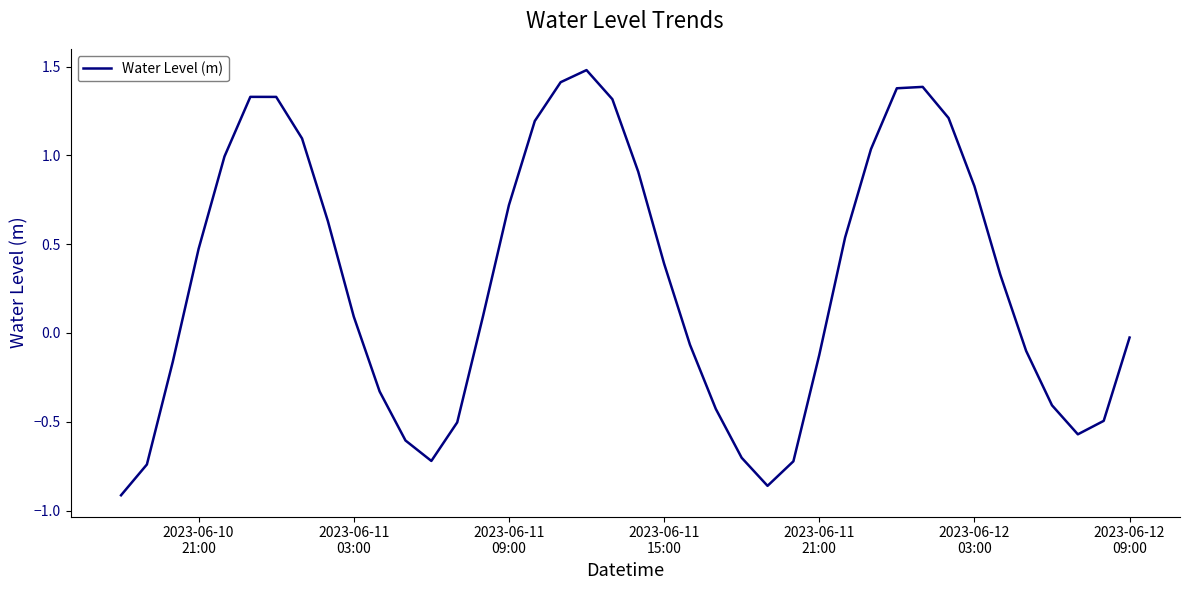

What is the difference between the maximum and minimum values?

2.4